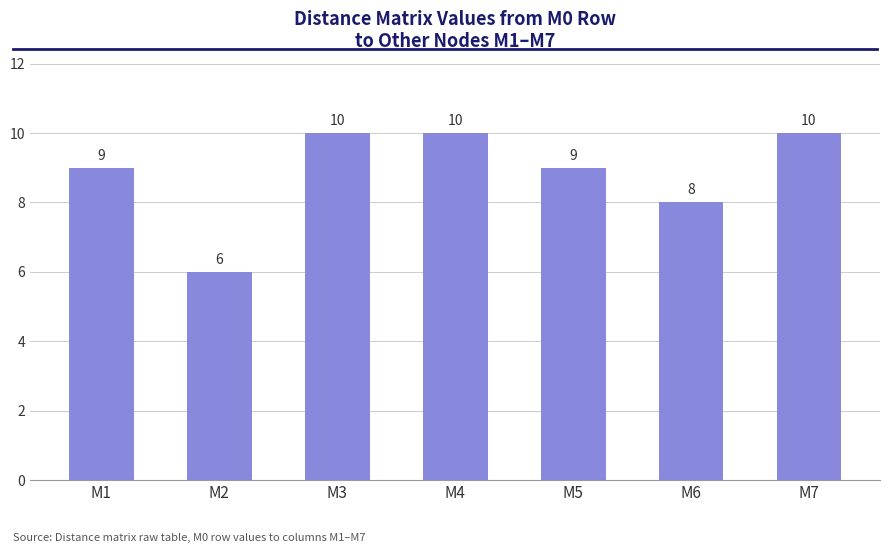

What is the sum of the values at M3 and M2?

16